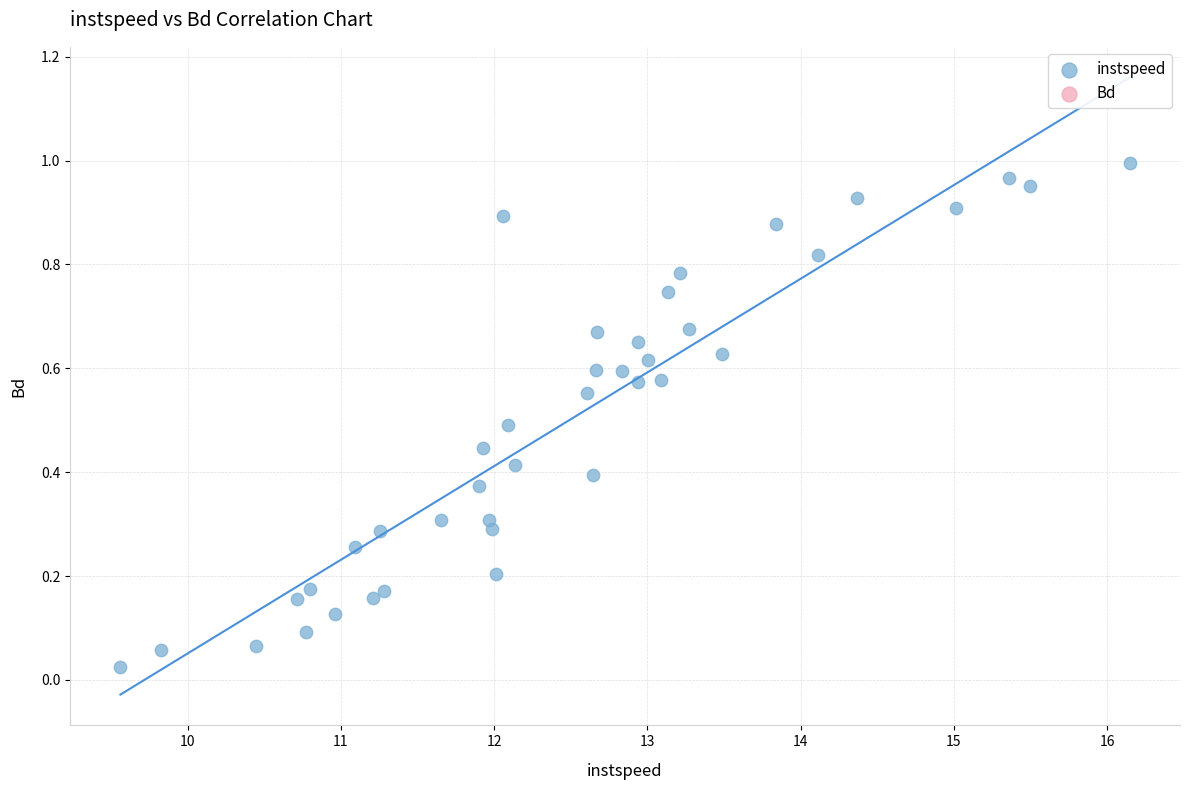

What is the range of X values (max minus min)?

6.6